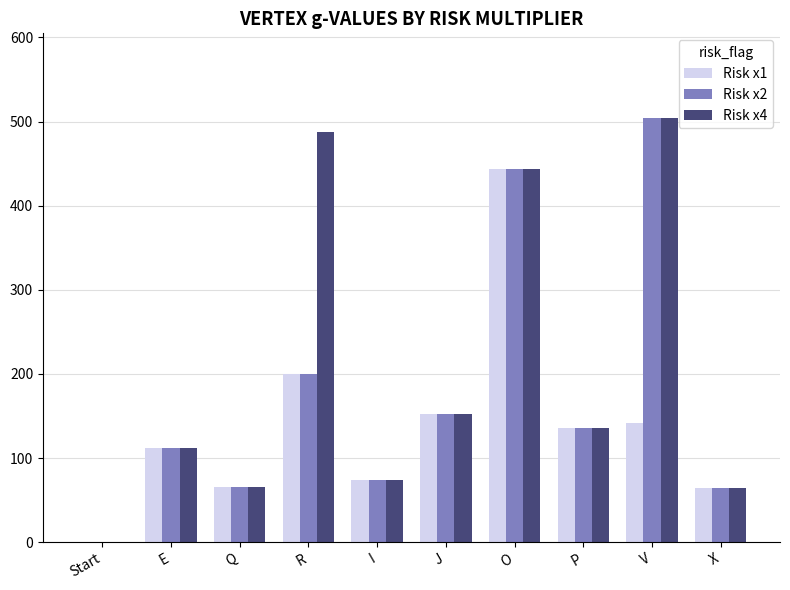

True or false: Risk x2 has a value of 152 at J.

True